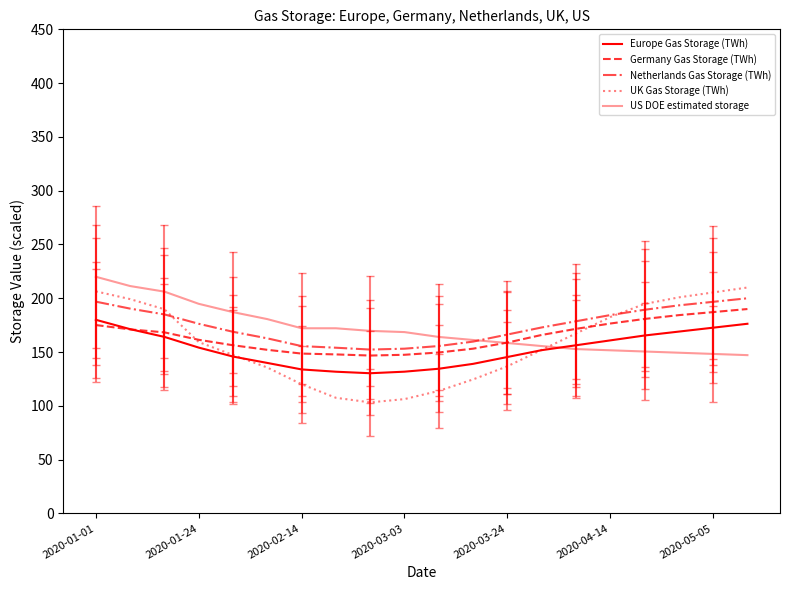

How many values in the Netherlands Gas Storage (TWh) series exceed 176?

10